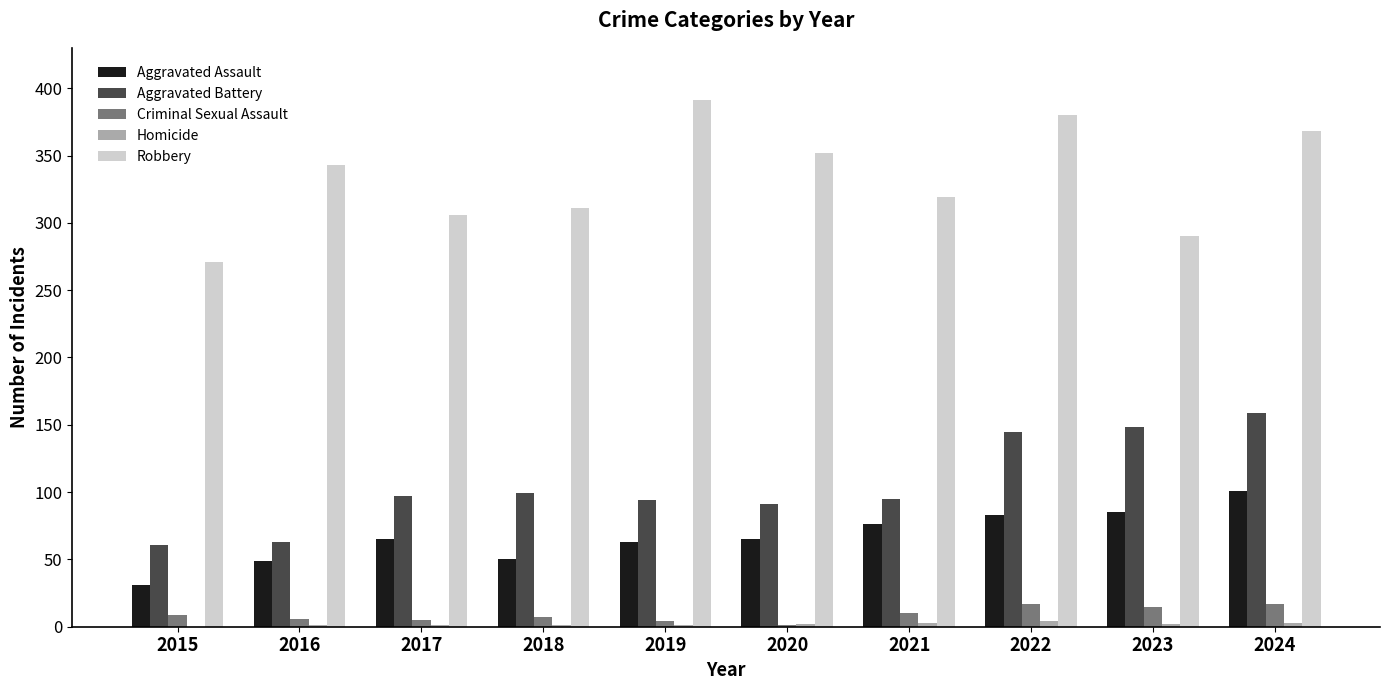

What is the maximum value for Criminal Sexual Assault?

17